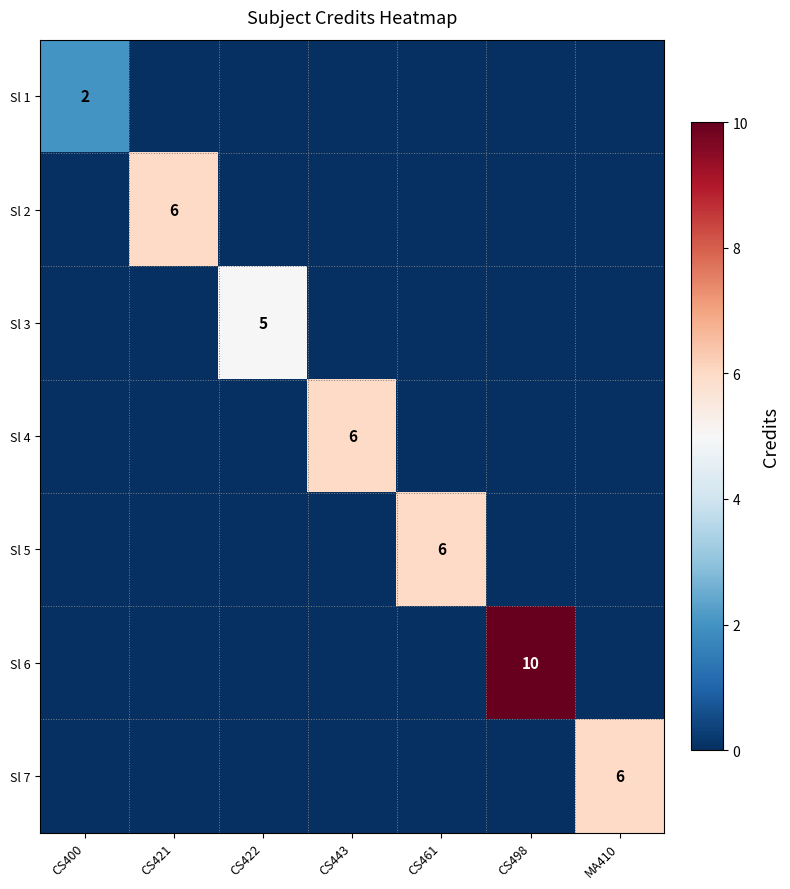

The Sl 5 series shows 6 at CS461. True or false?

True